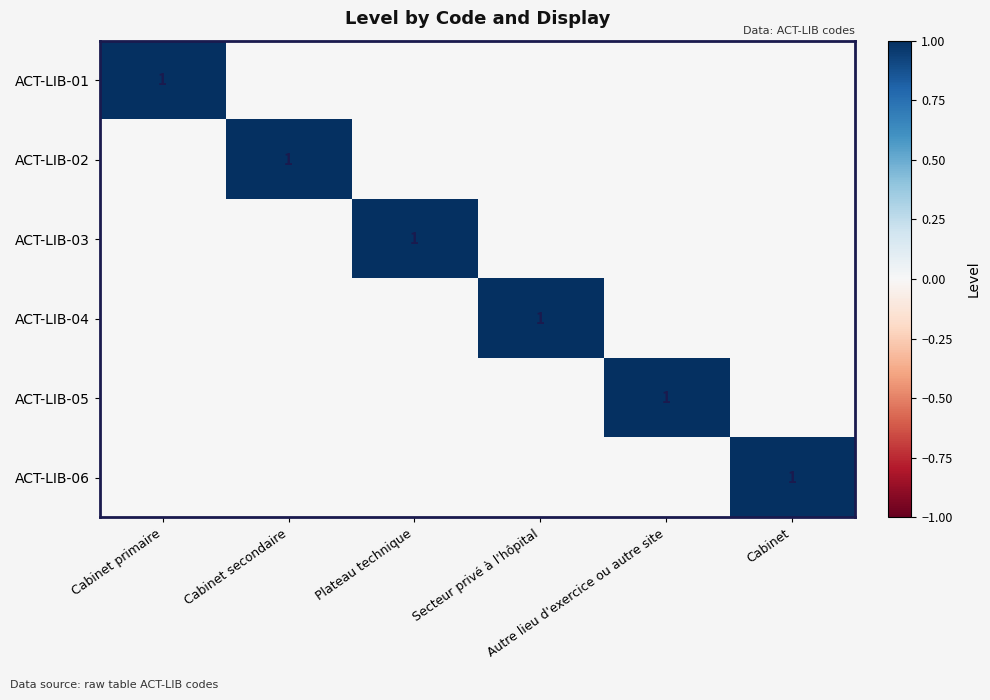

How many data points does each series have?

6